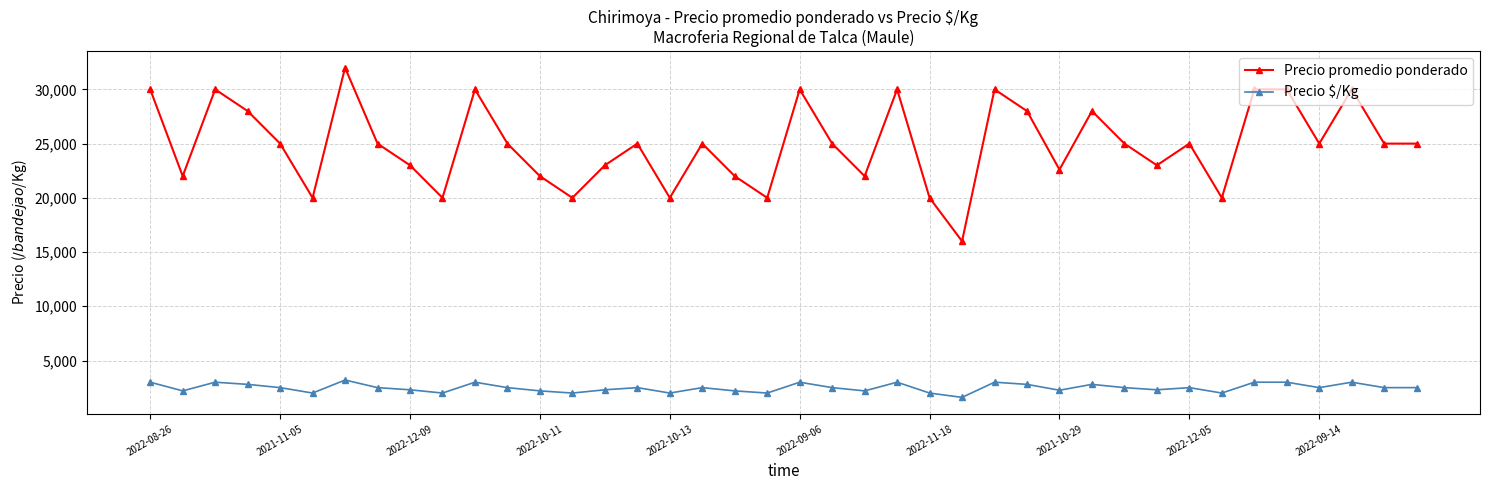

True or false: Precio $/Kg and Precio promedio ponderado cross at least once.

False